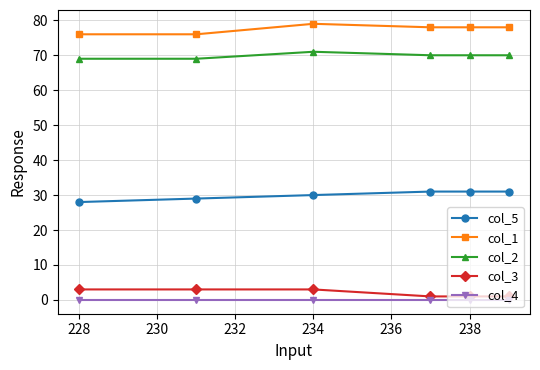

What is the value of the col_5 point at the 5th from the left?

31